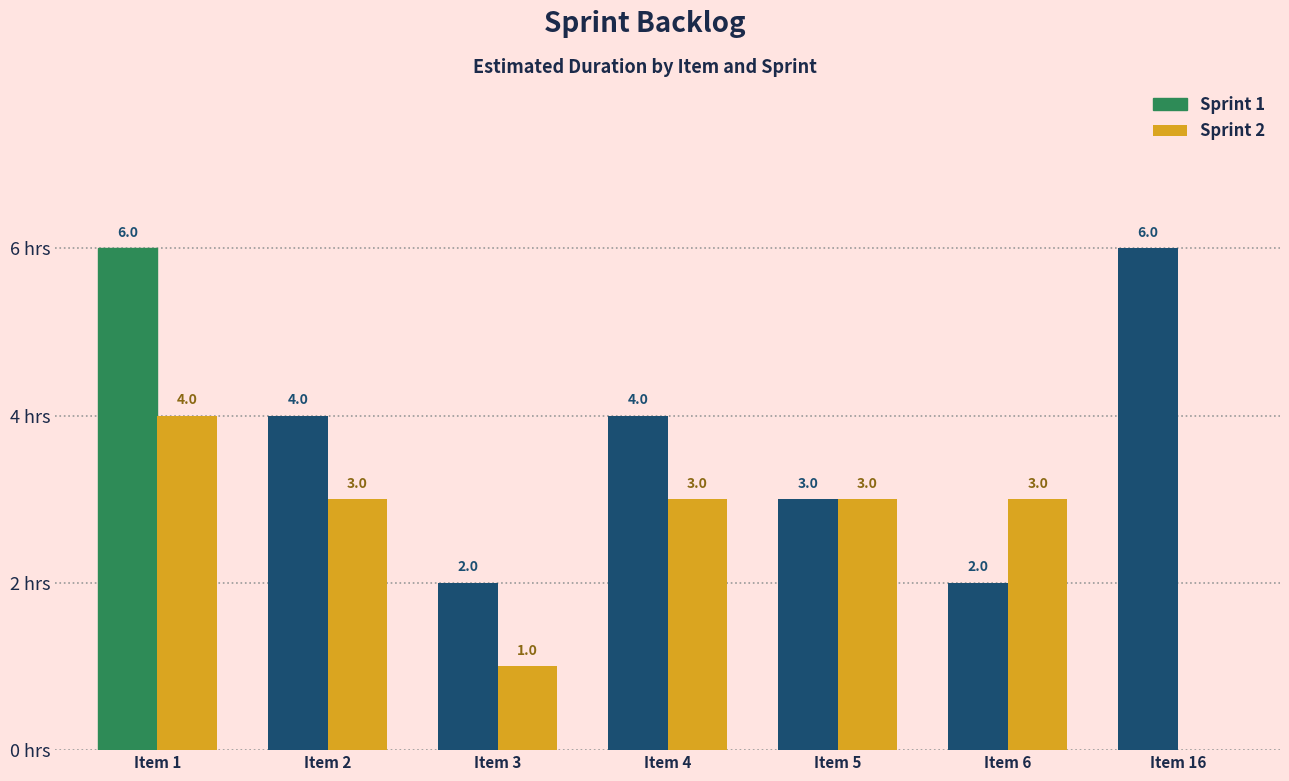

Where does the Sprint 1 series first go above 4?

Item 1